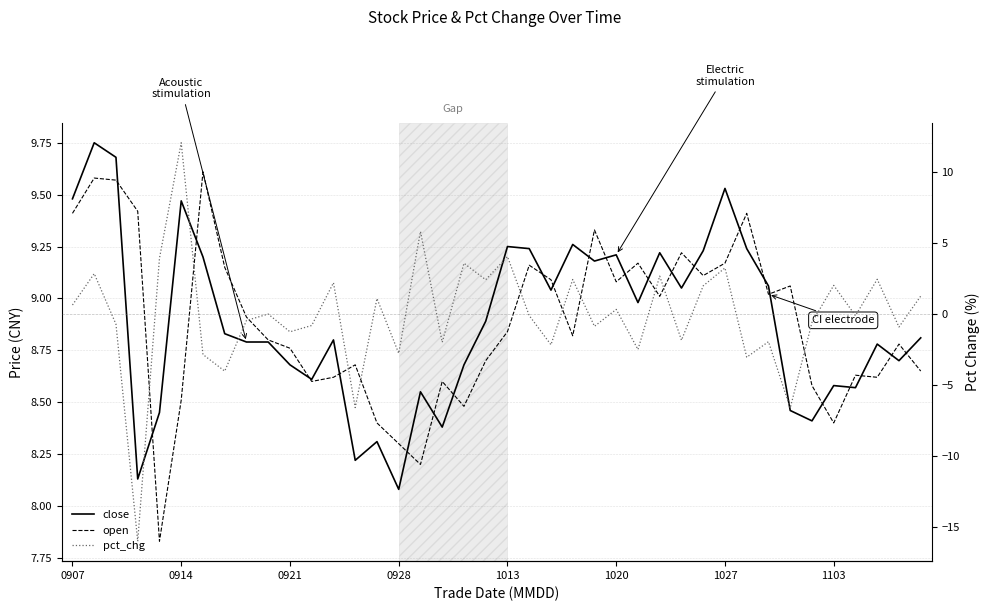

What position from the left is 11?

12